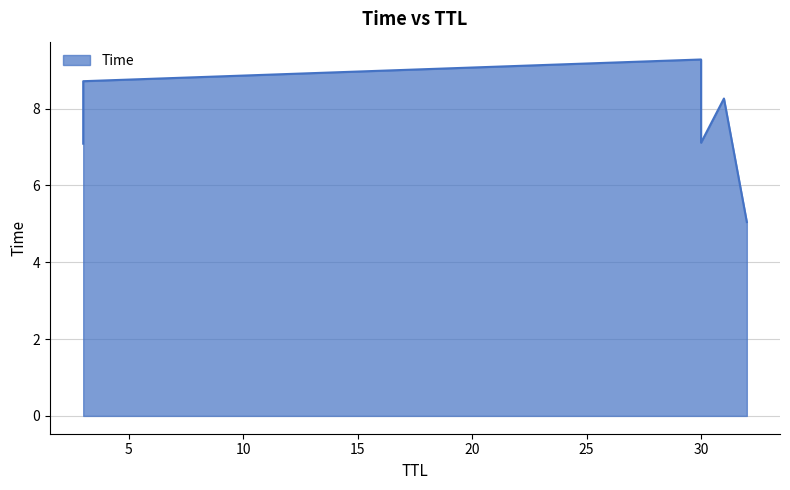

At which label is the value closest to 7?

3